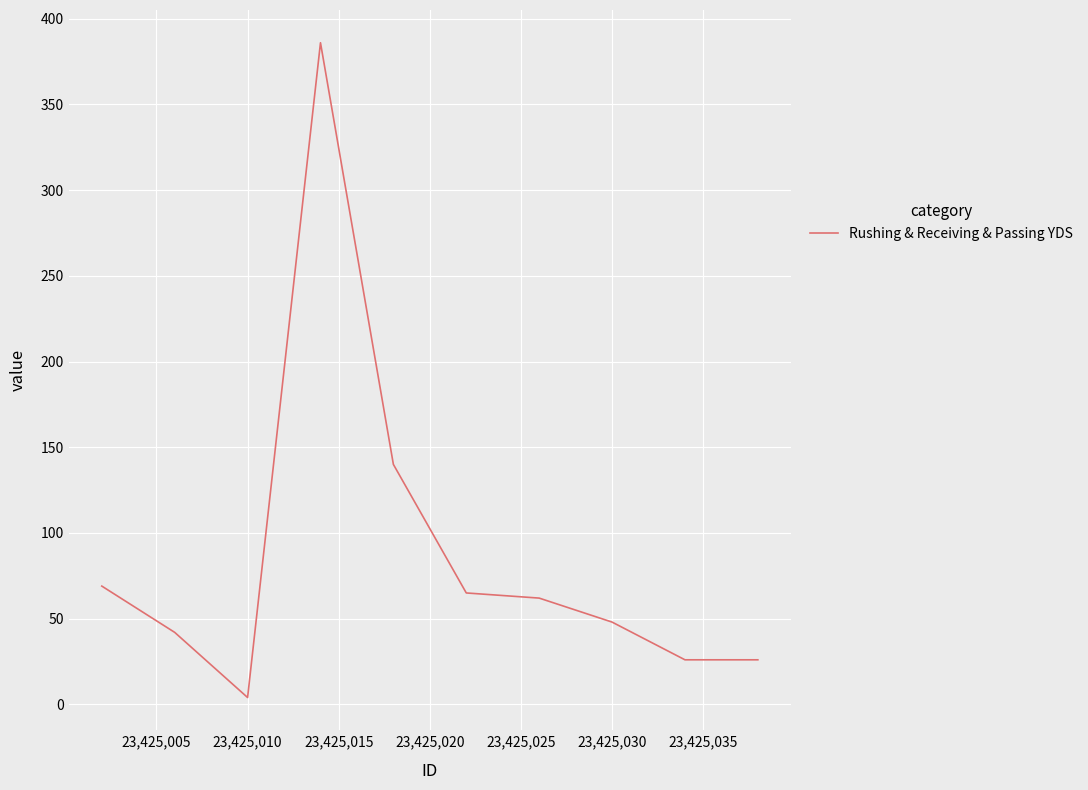

What is the difference between the maximum and minimum values?

382